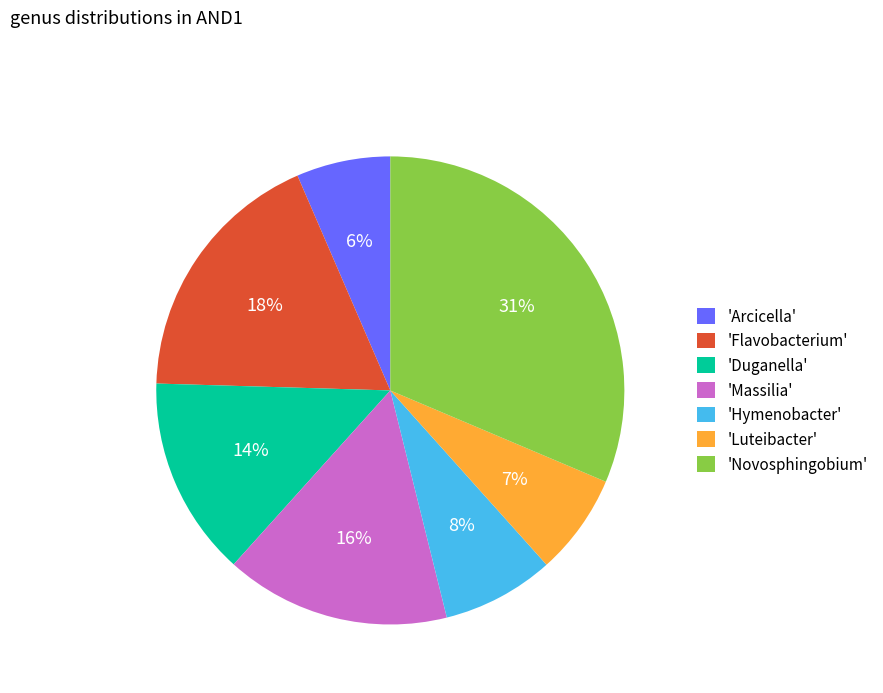

Is there a majority slice in this chart?

No